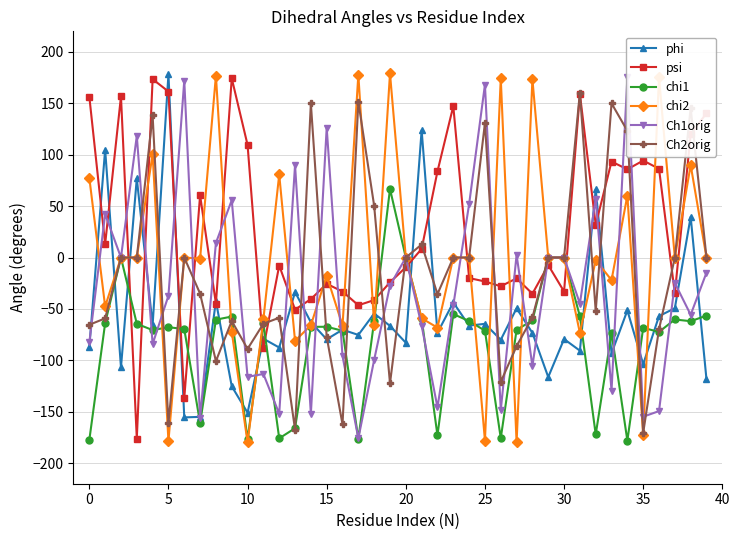

True or false: phi has more than 1 interior local peaks.

True